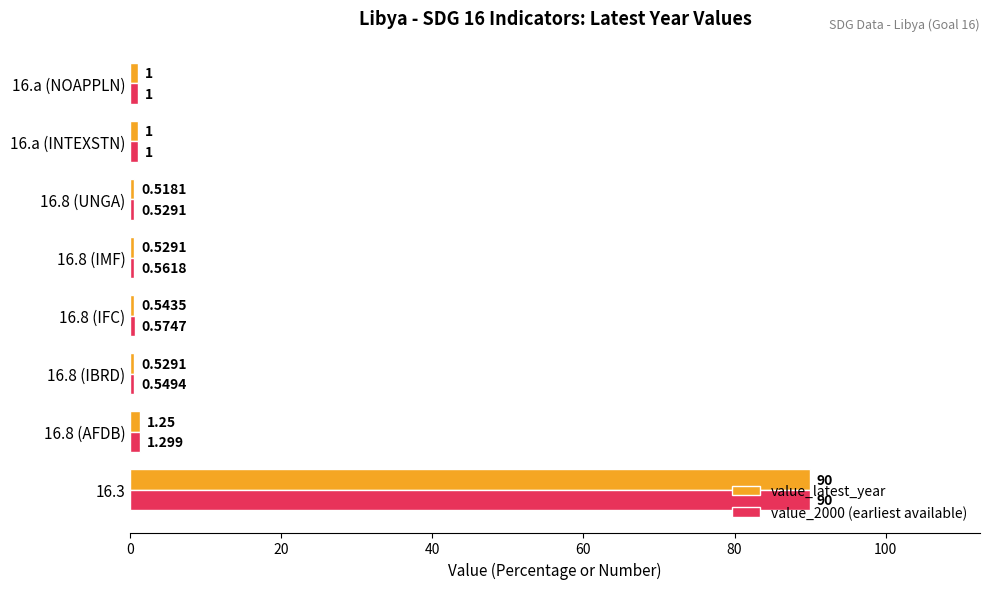

Which series has the largest range (max minus min)?

value_latest_year